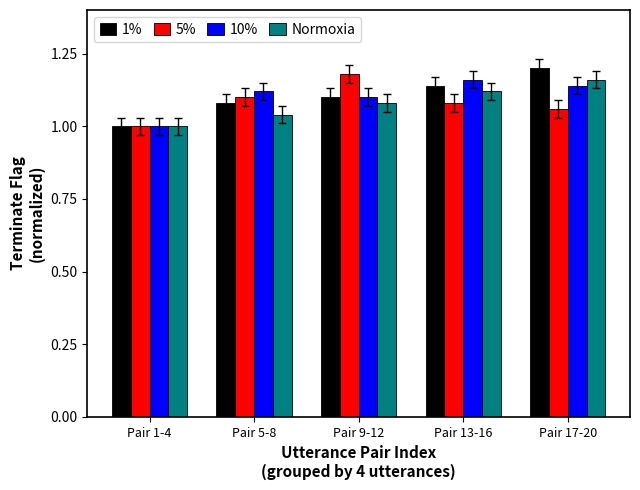

Where is 5% nearest to the value 1?

Pair 1-4